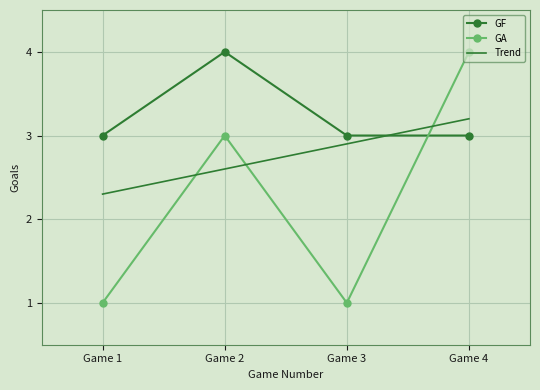

What is the average value of the GA series?

2